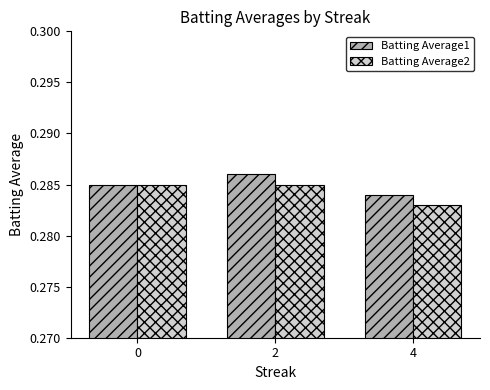

At 2, list the series in order from largest to smallest.

Batting Average1, Batting Average2